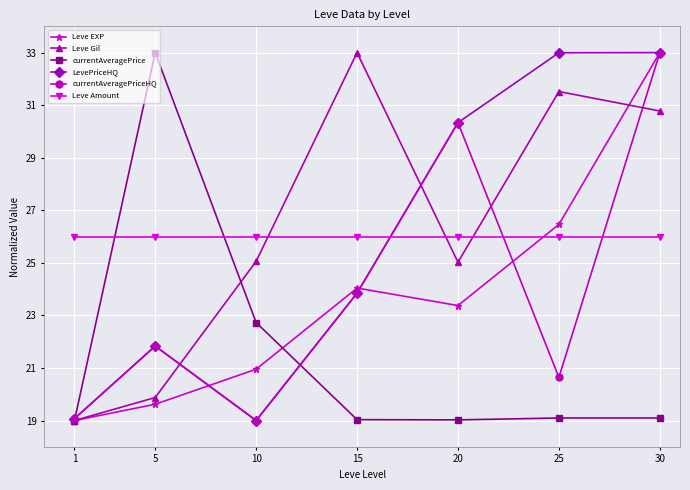

What value does the Leve EXP series have at 1?

19.0